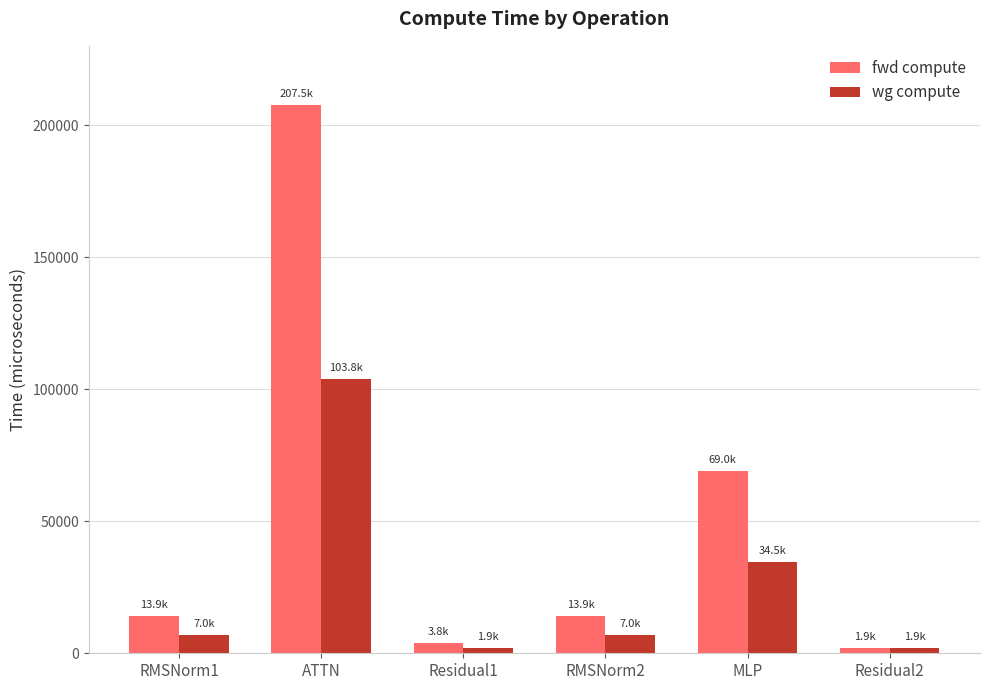

True or false: fwd compute has a value of 3797.4 at Residual1.

True